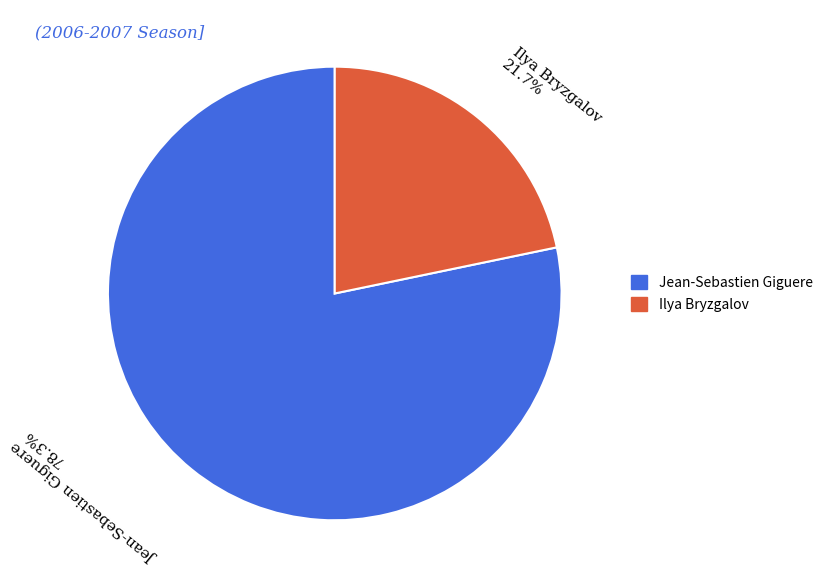

To the nearest percent, what is the combined percentage of Ilya Bryzgalov and Jean-Sebastien Giguere?

100%